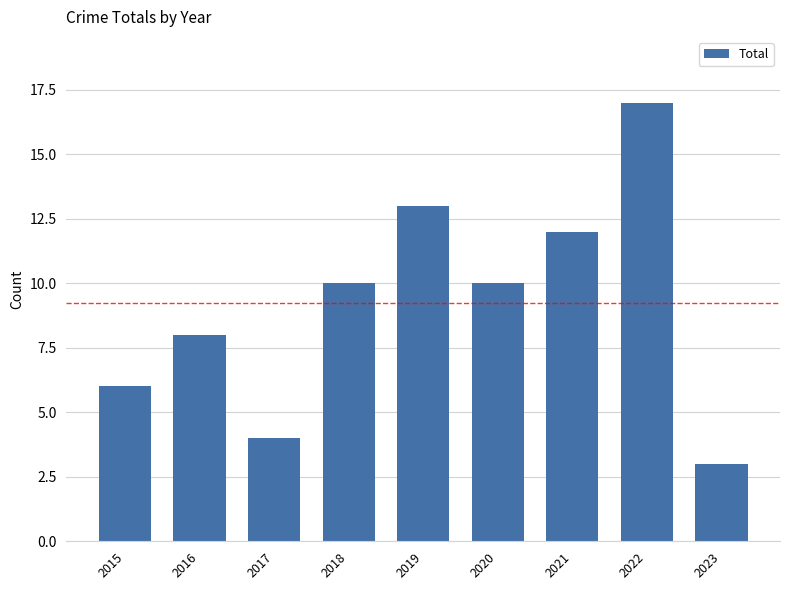

What is the difference between the second highest and minimum values?

10